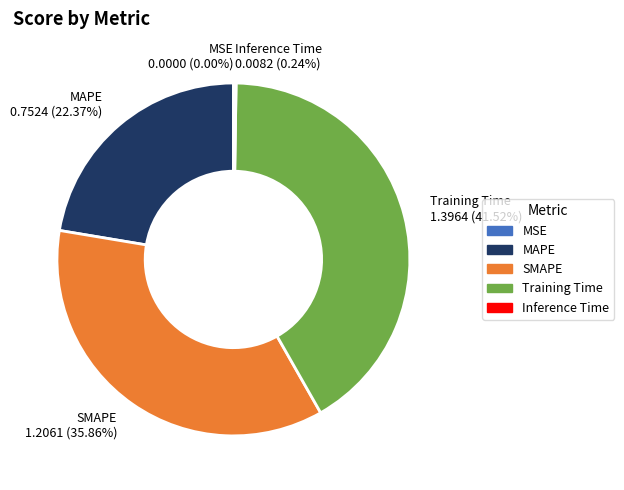

To the nearest percent, what is the average slice percentage?

20%